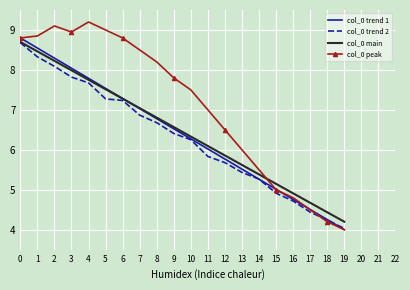

Which series has the largest total across all categories?

col_0 peak